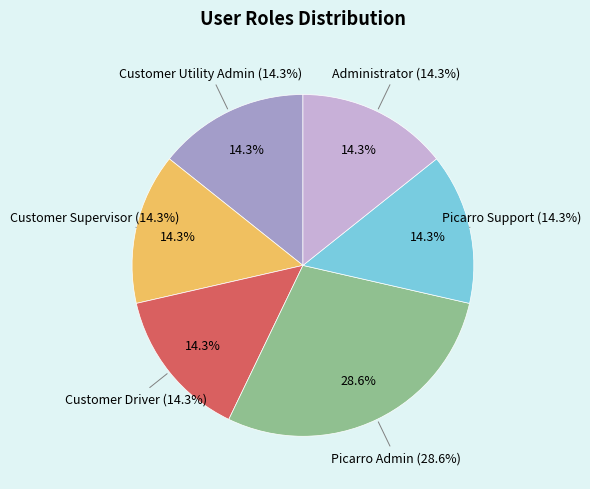

Which slice is the largest?

Picarro Admin